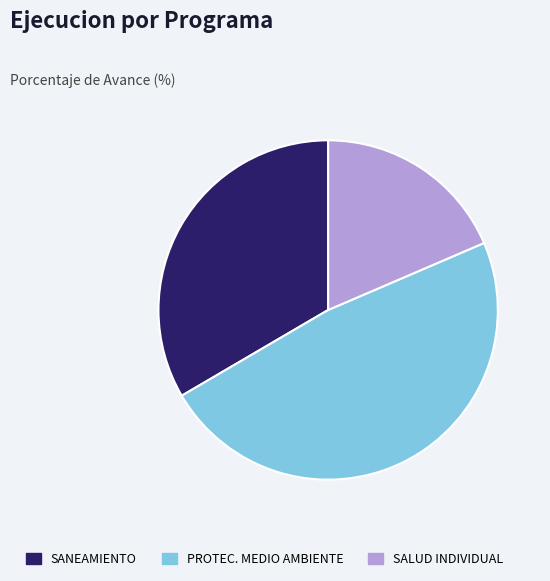

The SALUD INDIVIDUAL slice represents 9% of the pie. True or false?

False